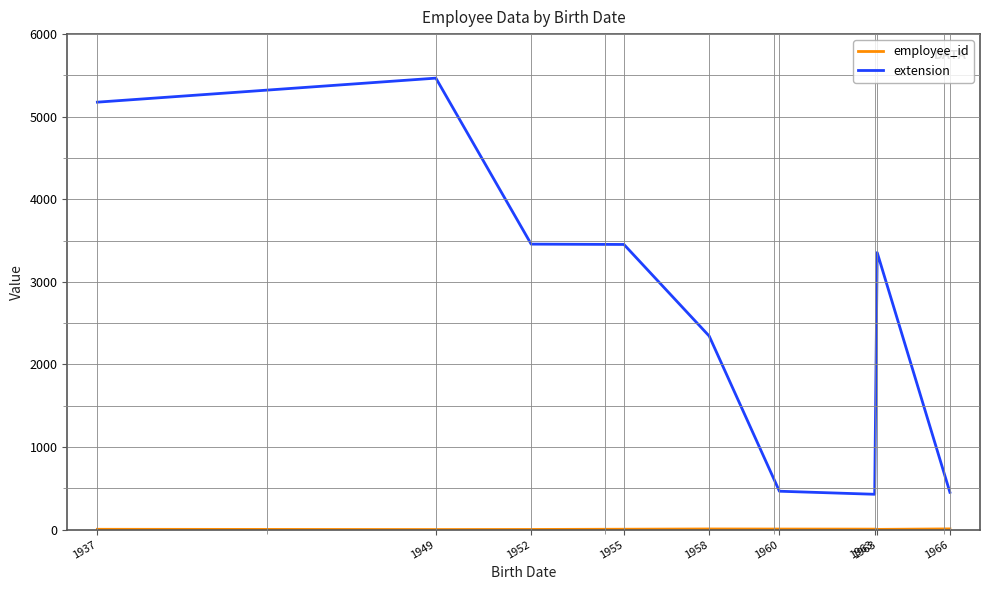

Which series has the widest spread of values?

extension